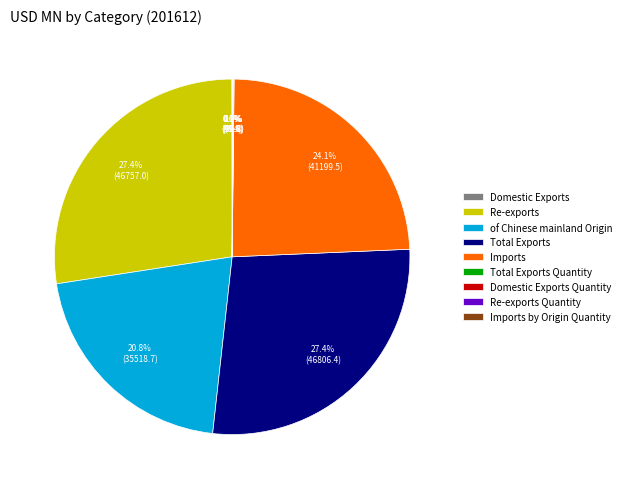

What portion of the pie excludes Imports?

75.9%